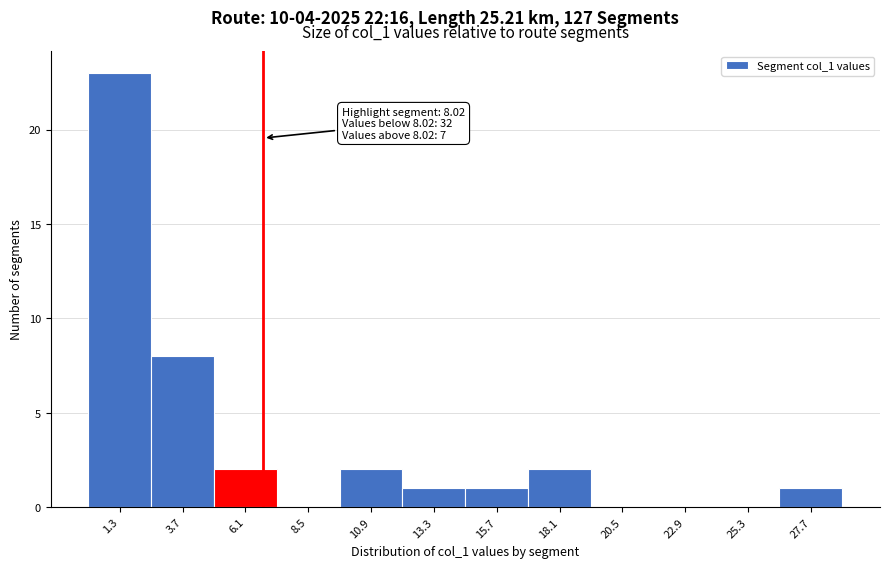

Reading right to left, list all the values displayed in this chart.

27.7=1	25.3=0	22.9=0	20.5=0	18.1=2	15.7=1	13.3=1	10.9=2	8.5=0	6.1=2	3.7=8	1.3=23